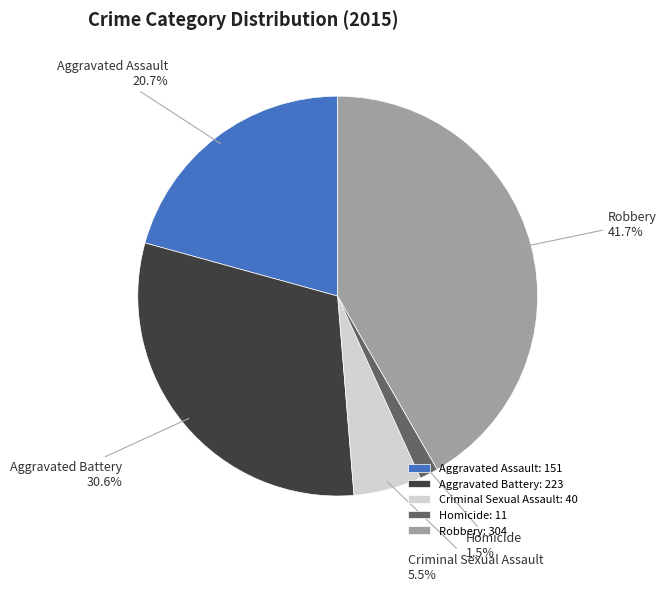

To the nearest percent, what portion does Robbery represent?

42%